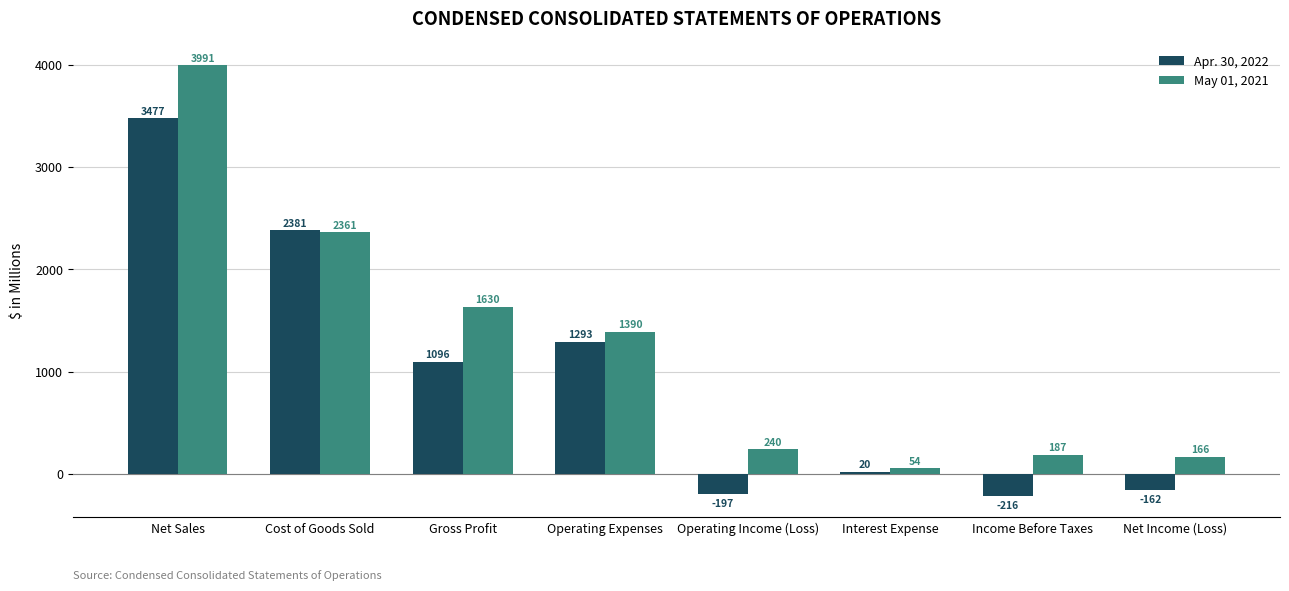

Reading left to right, transcribe all the data shown in this chart.

Apr. 30, 2022: Net Sales=3477	Cost of Goods Sold=2381	Gross Profit=1096	Operating Expenses=1293	Operating Income (Loss)=-197	Interest Expense=20	Income Before Taxes=-216	Net Income (Loss)=-162
May 01, 2021: Net Sales=3991	Cost of Goods Sold=2361	Gross Profit=1630	Operating Expenses=1390	Operating Income (Loss)=240	Interest Expense=54	Income Before Taxes=187	Net Income (Loss)=166